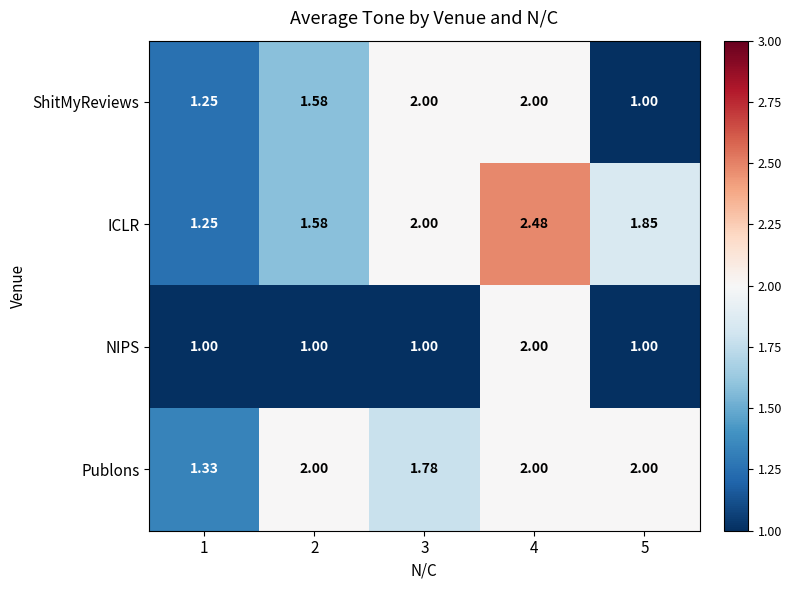

Which series has the widest spread of values?

ICLR